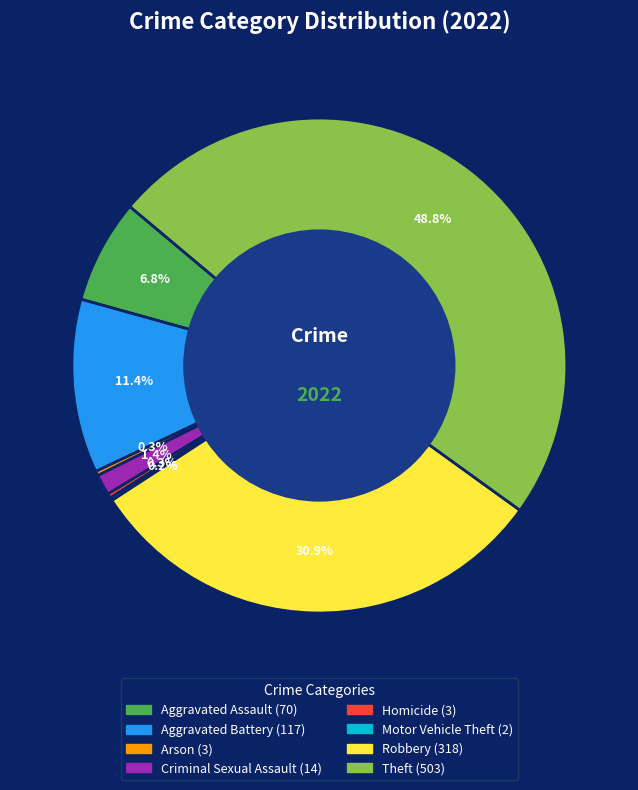

Which category has the biggest portion of the pie?

Theft